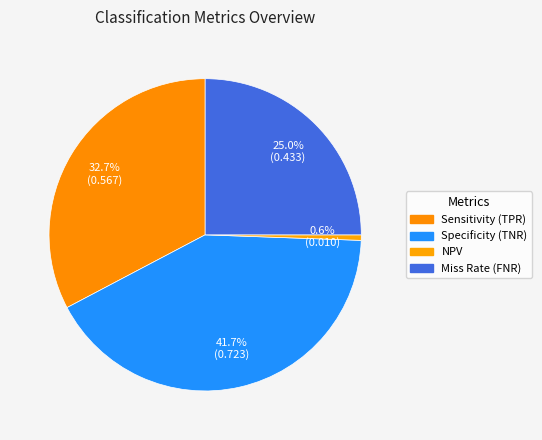

How many slices are in this pie chart?

4